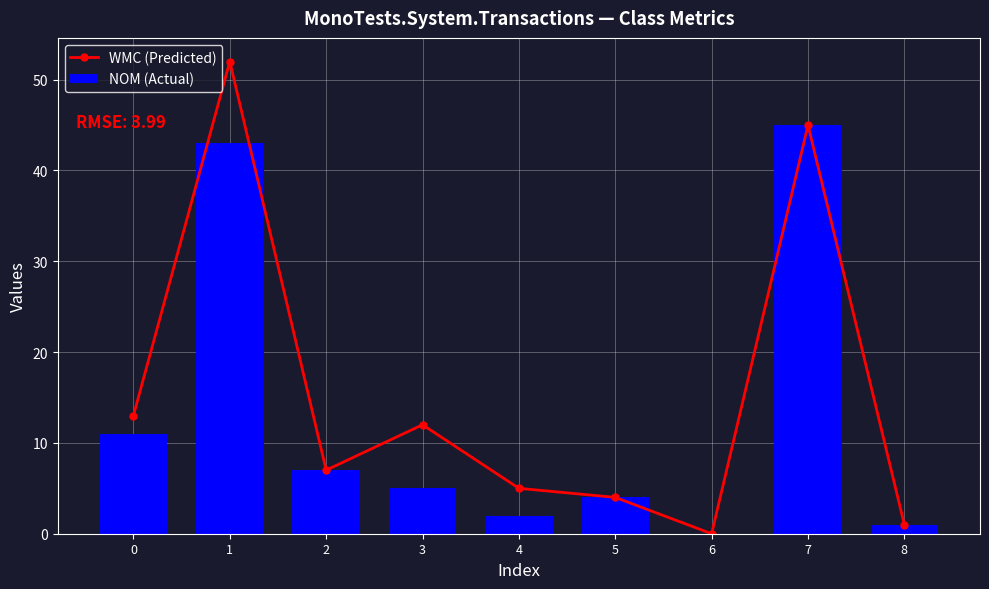

How many groups of bars are there?

9